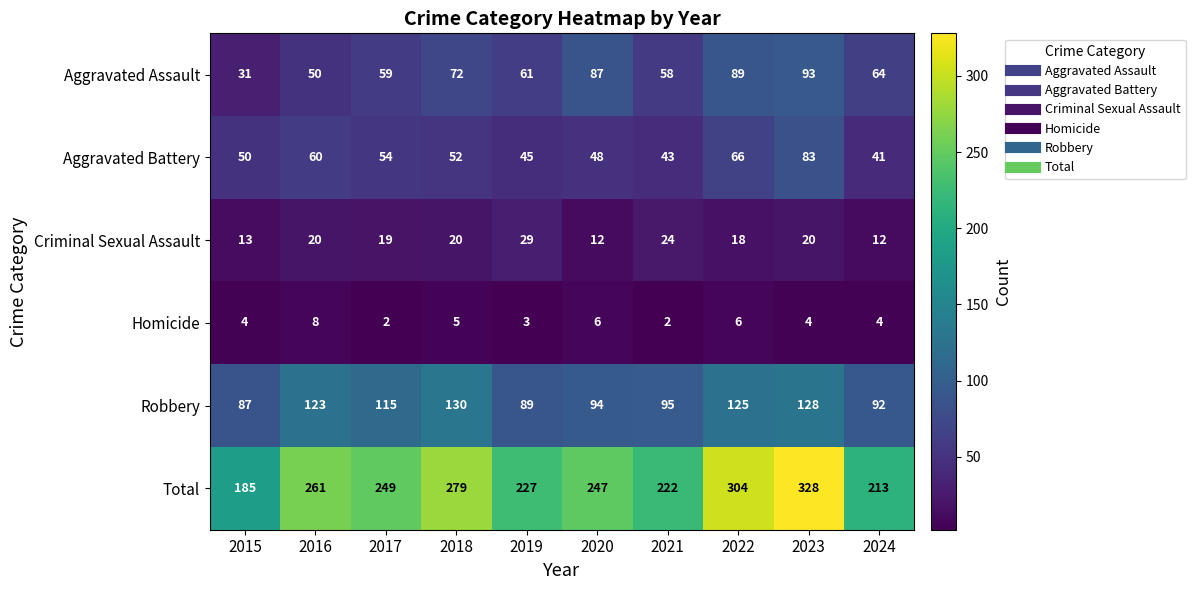

The value of Aggravated Battery at 2019 is 45. True or false?

True